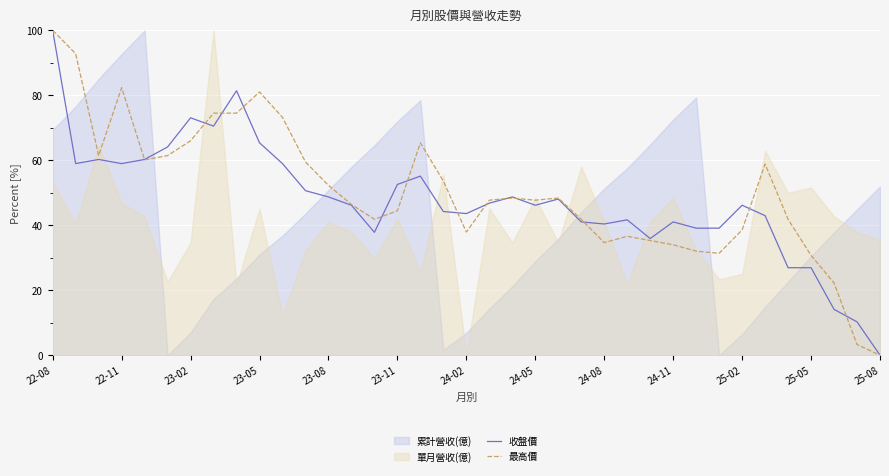

What is the highest value of the 收盤價 series?

100.0